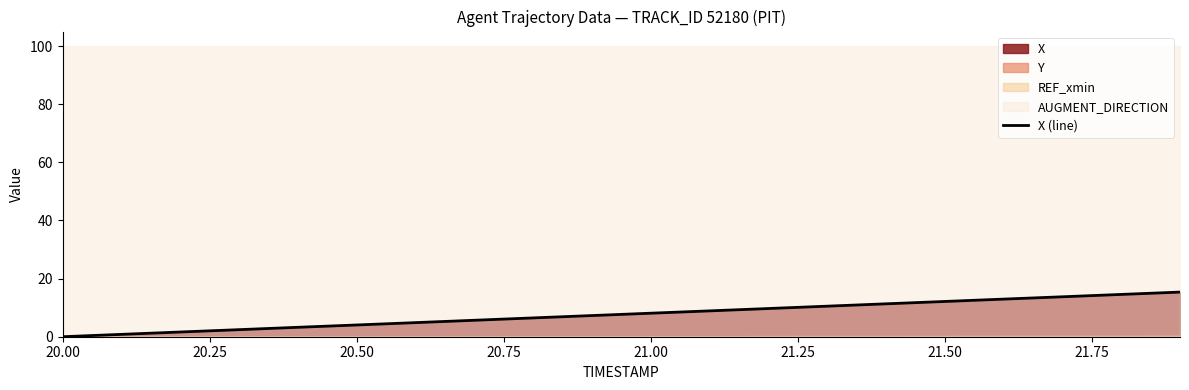

What is the highest value of the X (line) series?

15.4